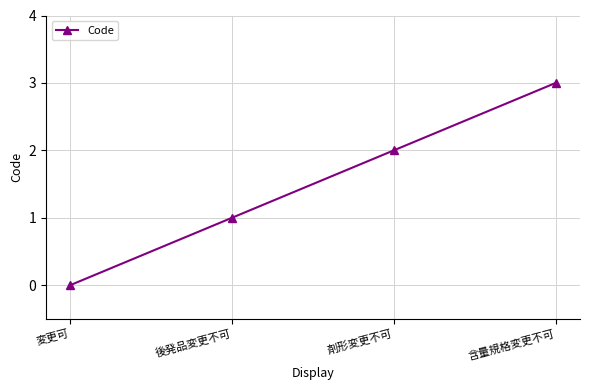

Reading left to right, extract all data points from this chart.

0	1	2	3